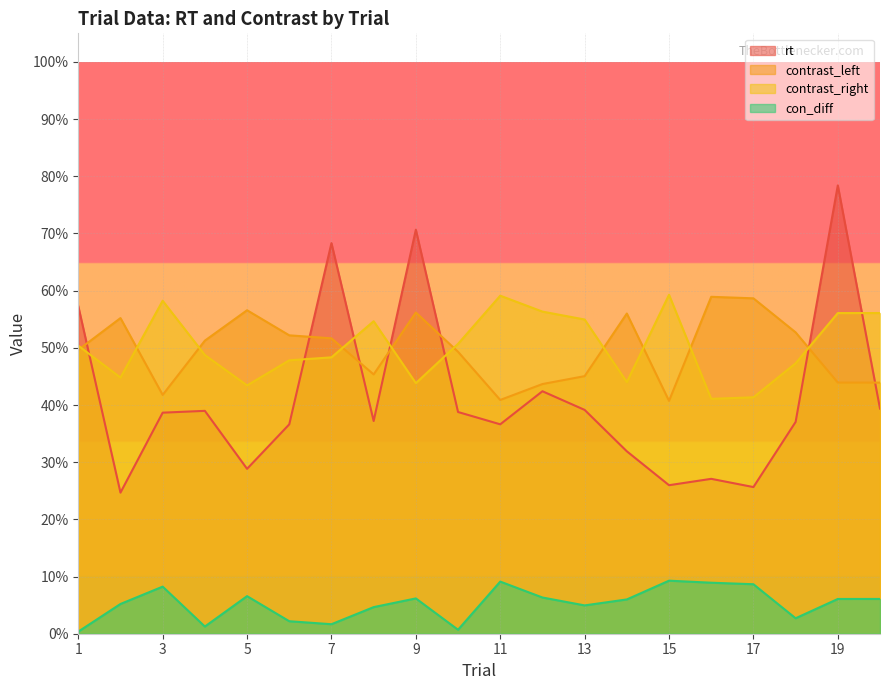

What is the sum of all con_diff values?

1.1